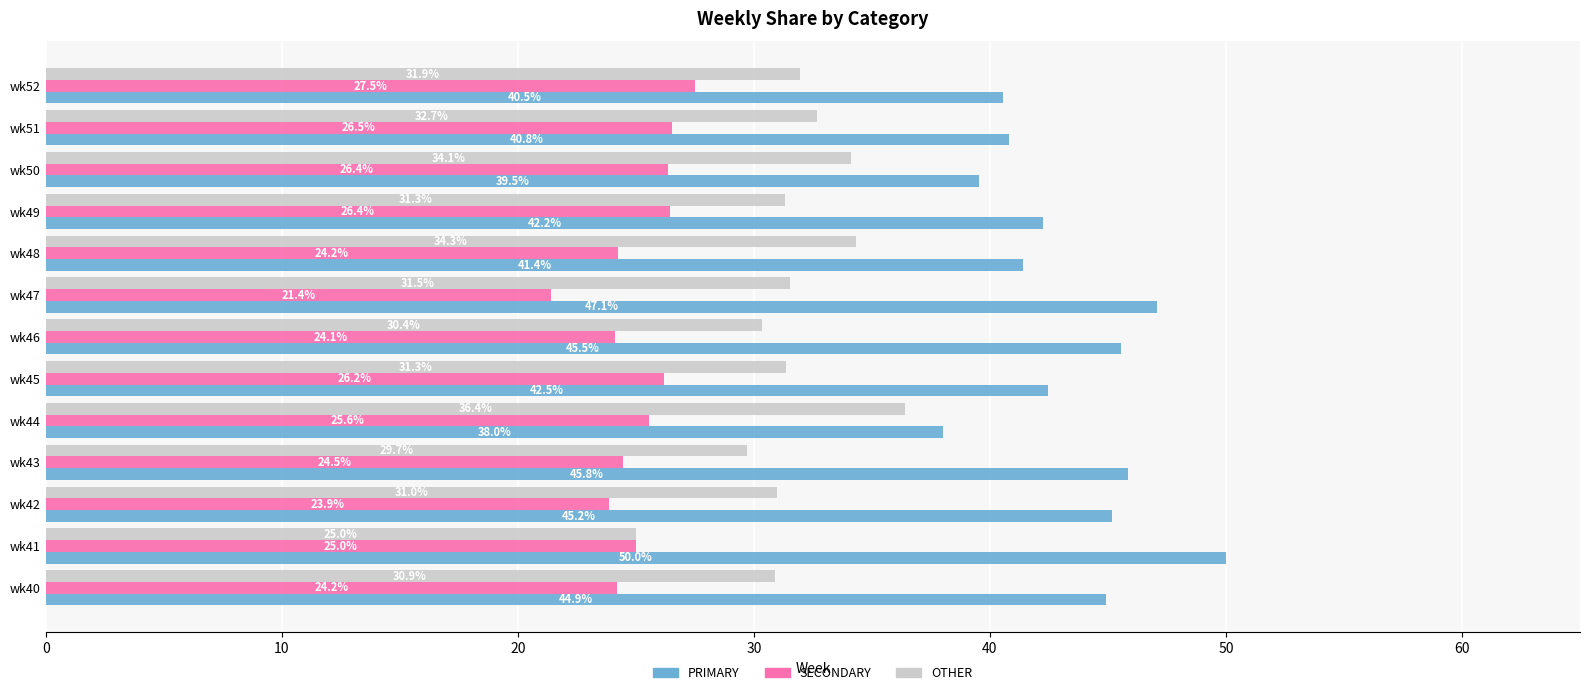

Is the value of SECONDARY at wk43 greater than the value of OTHER at wk44?

No